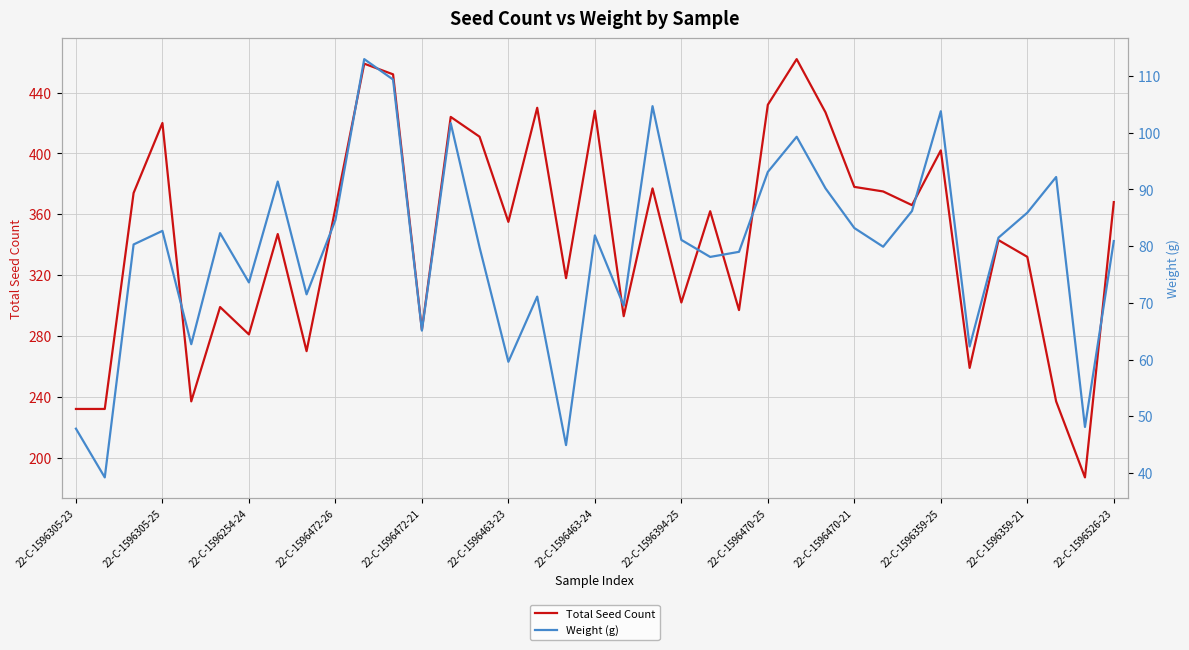

What is the minimum value shown in the chart?

39.2